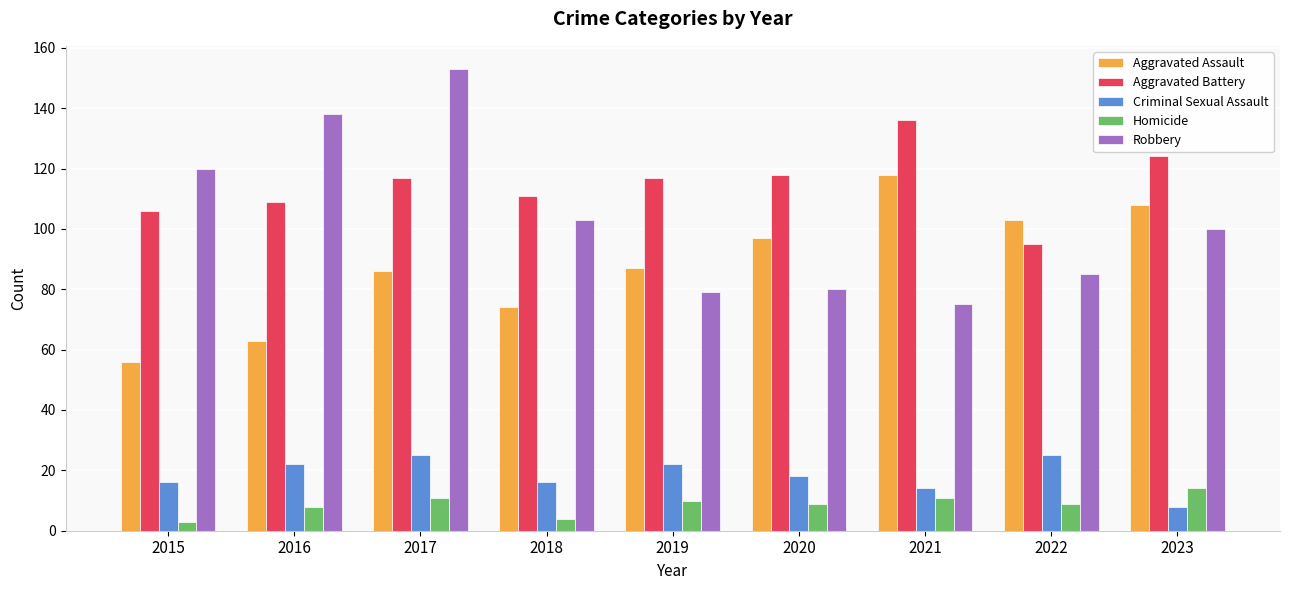

The value of Aggravated Battery at 2023 is 222. True or false?

False